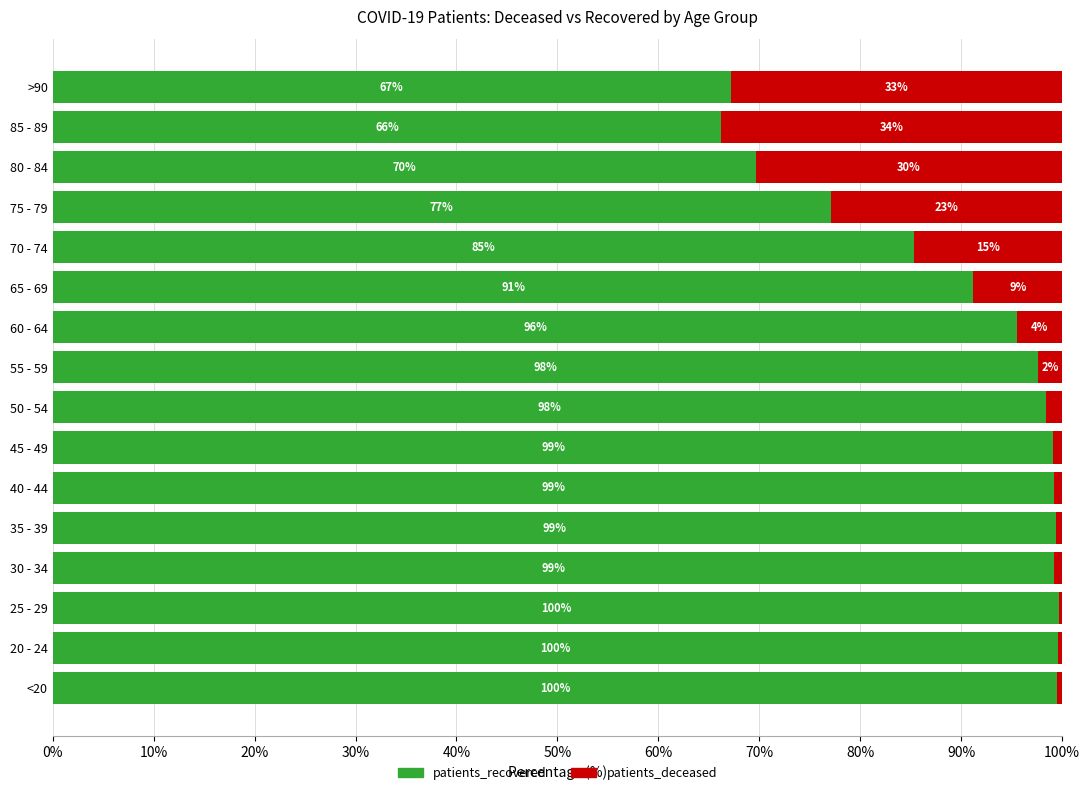

Where is patients_recovered nearest to the value 82?

70 - 74